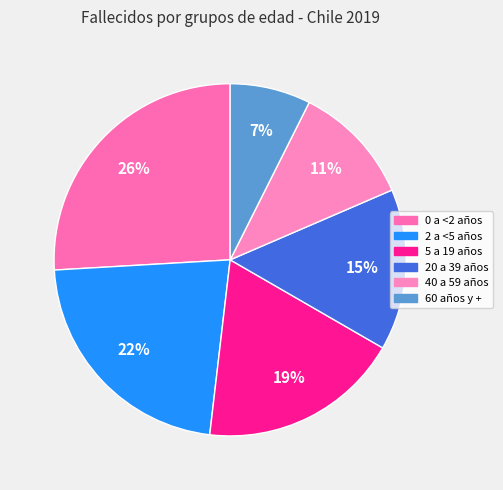

How many segments does this pie chart have?

6